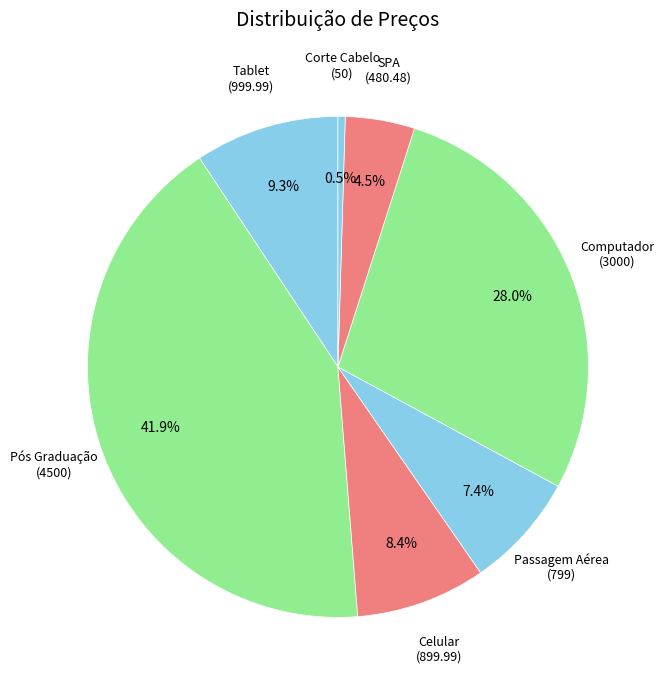

The Pós Graduação slice represents 36% of the pie. True or false?

False